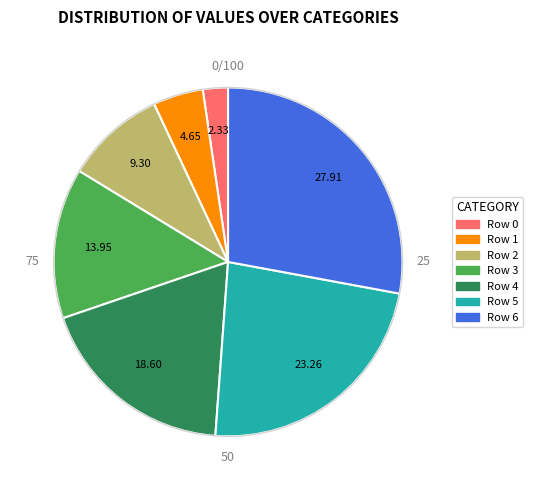

Does any single category account for the majority?

No